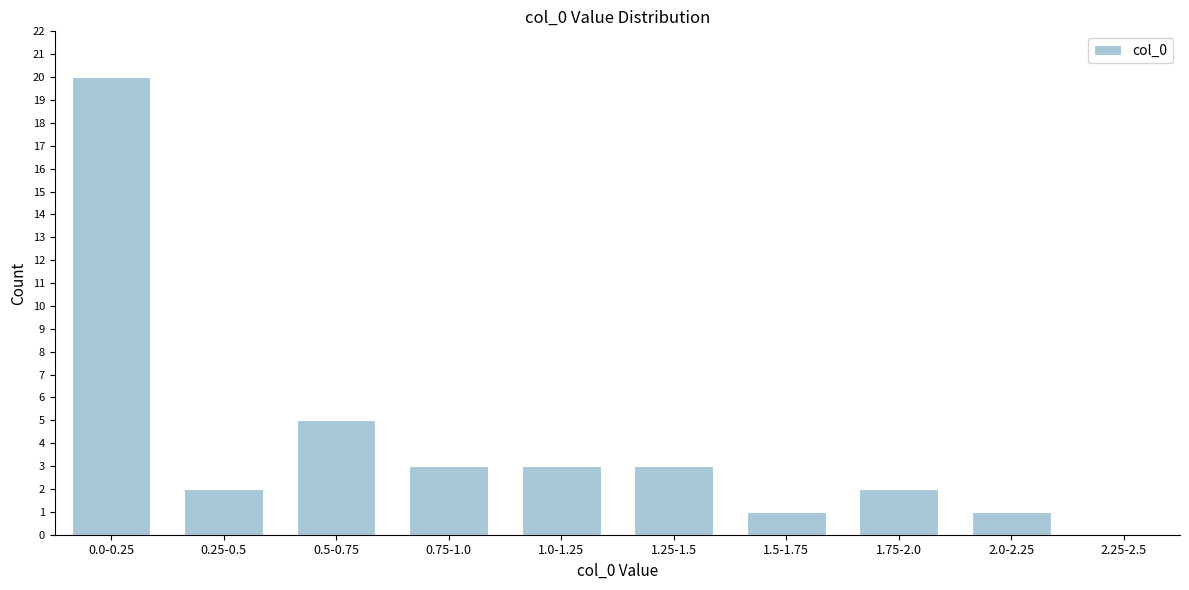

Reading right to left, what are all the values shown in this chart?

2.25-2.5=0	2.0-2.25=1	1.75-2.0=2	1.5-1.75=1	1.25-1.5=3	1.0-1.25=3	0.75-1.0=3	0.5-0.75=5	0.25-0.5=2	0.0-0.25=20